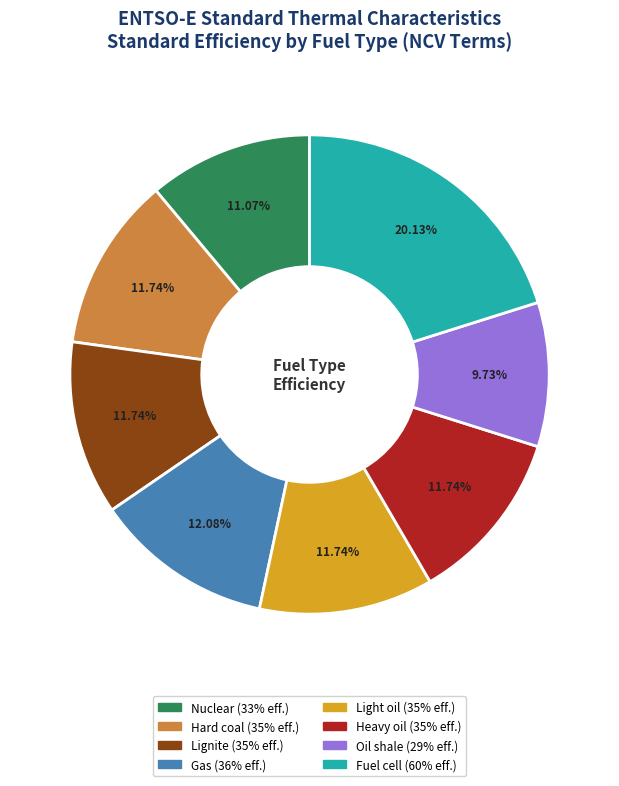

What percentage is the Hard coal slice, to the nearest percent?

12%